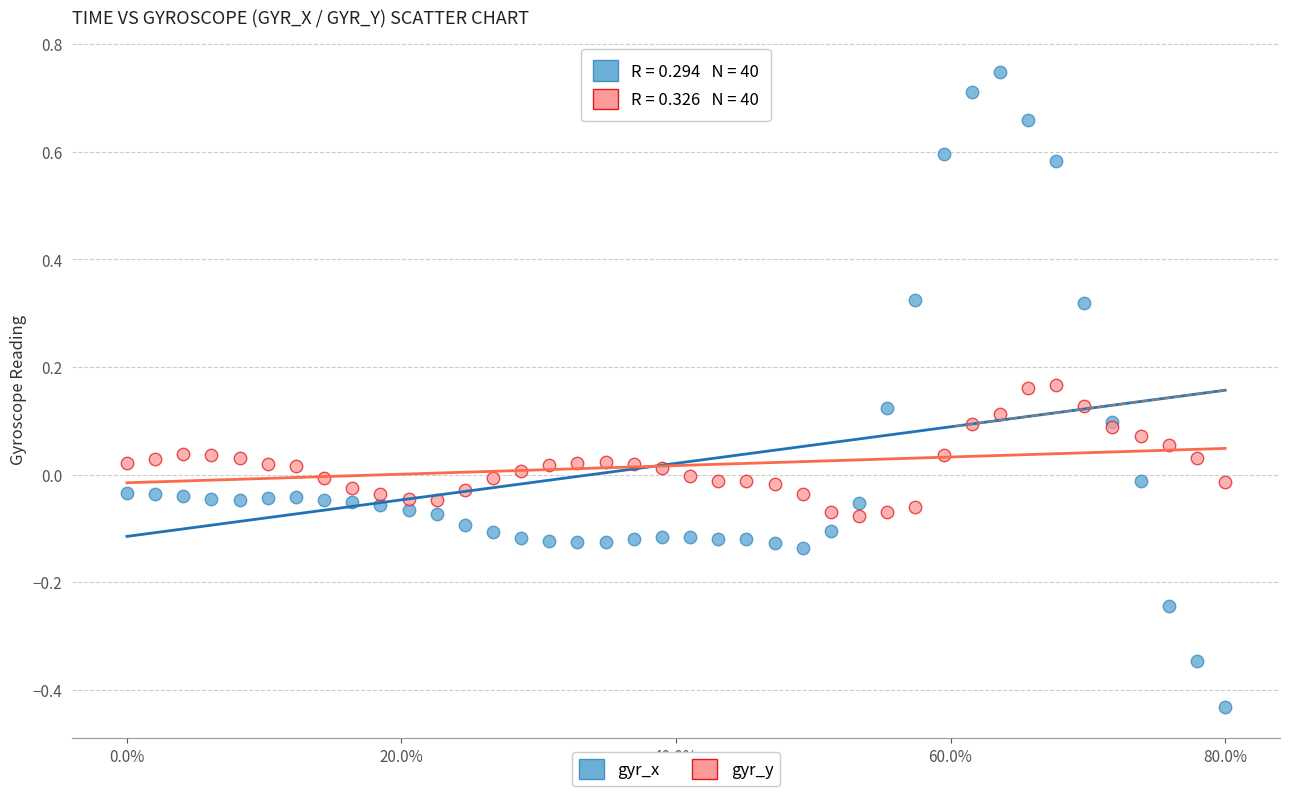

Which series has the largest Y range (max minus min)?

gyr_x